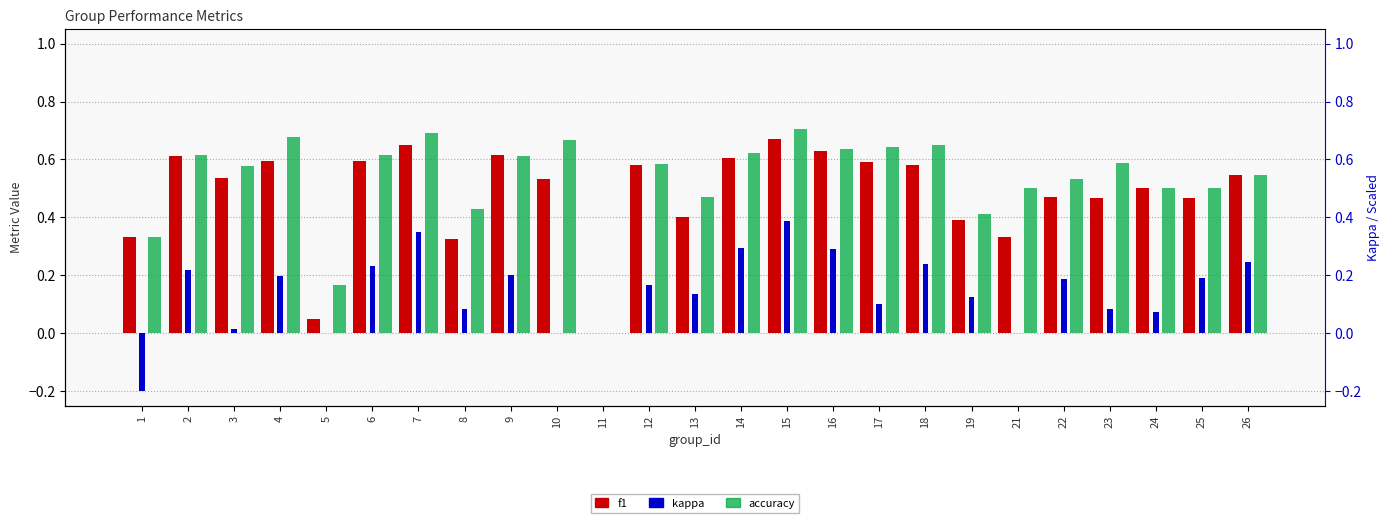

What is the sum of all kappa values?

3.6